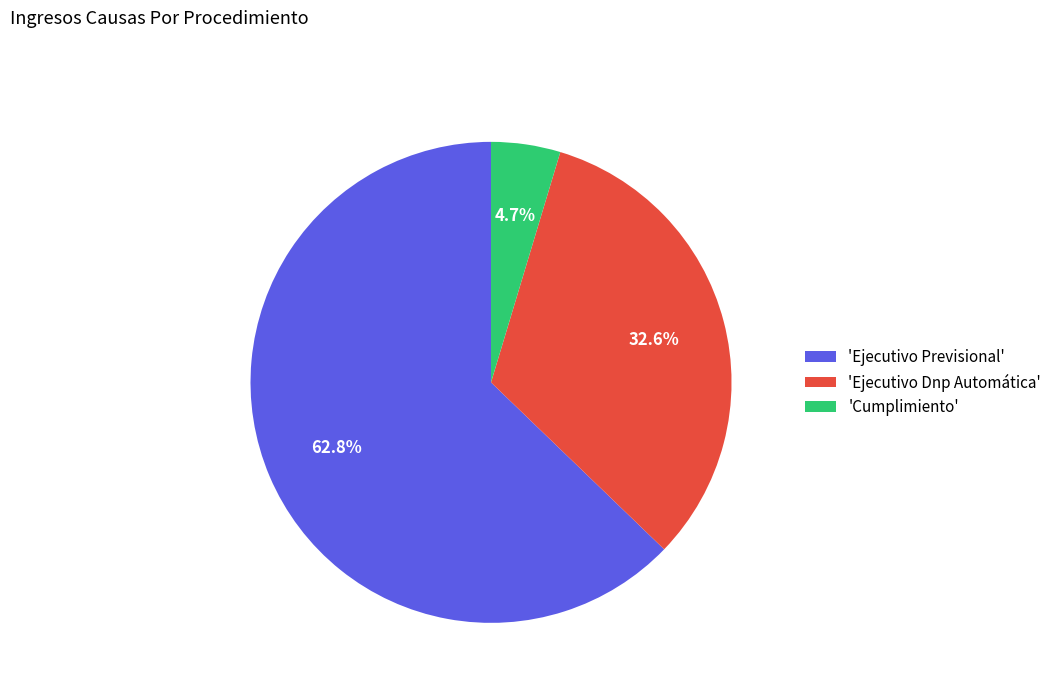

To the nearest percent, what is the difference between the largest and smallest slice percentages?

58%